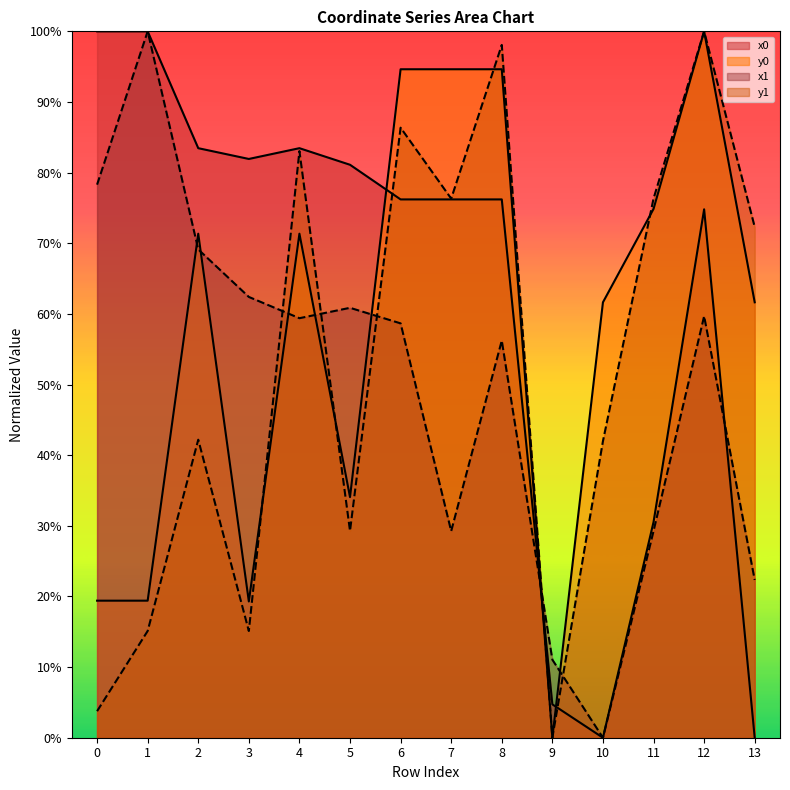

At which category is the sum across all series the highest?

12